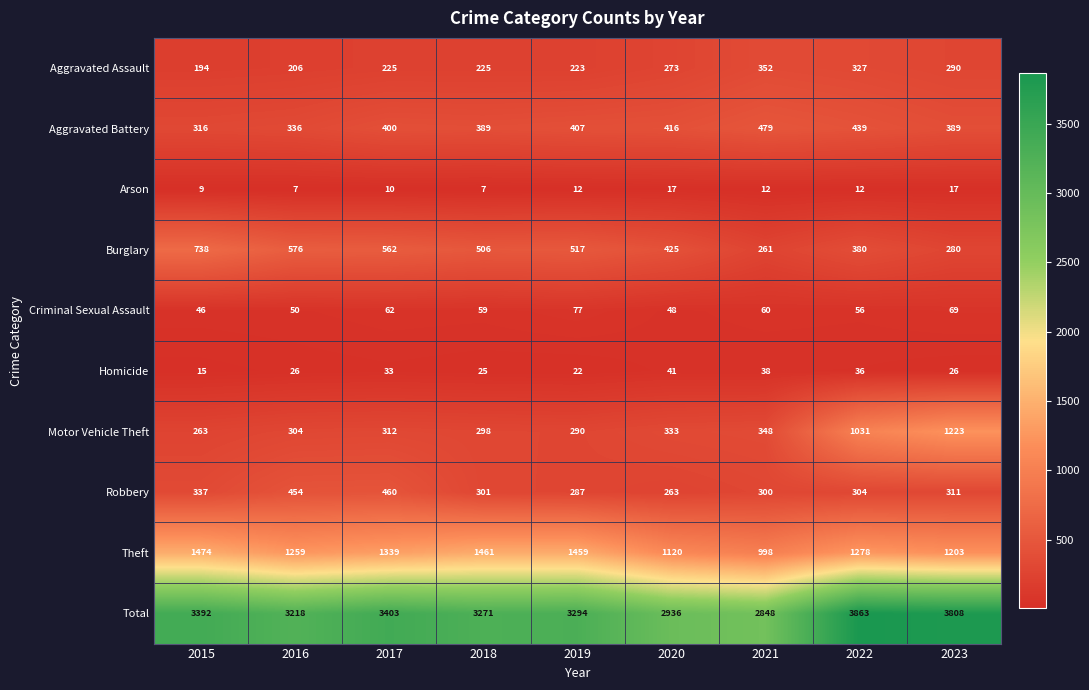

Rank the series by their maximum value, from highest to lowest.

Total, Theft, Motor Vehicle Theft, Burglary, Aggravated Battery, Robbery, Aggravated Assault, Criminal Sexual Assault, Homicide, Arson